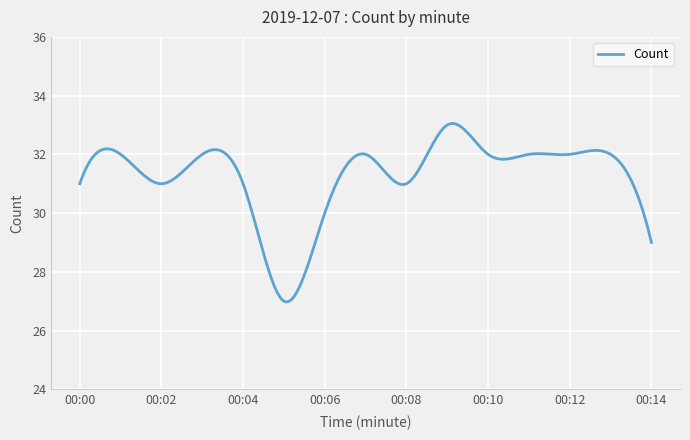

What is the maximum value shown in the chart?

33.1